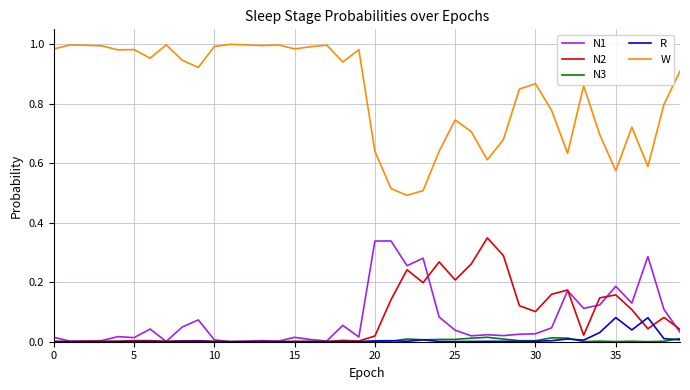

Does the chart have visible grid lines?

Yes